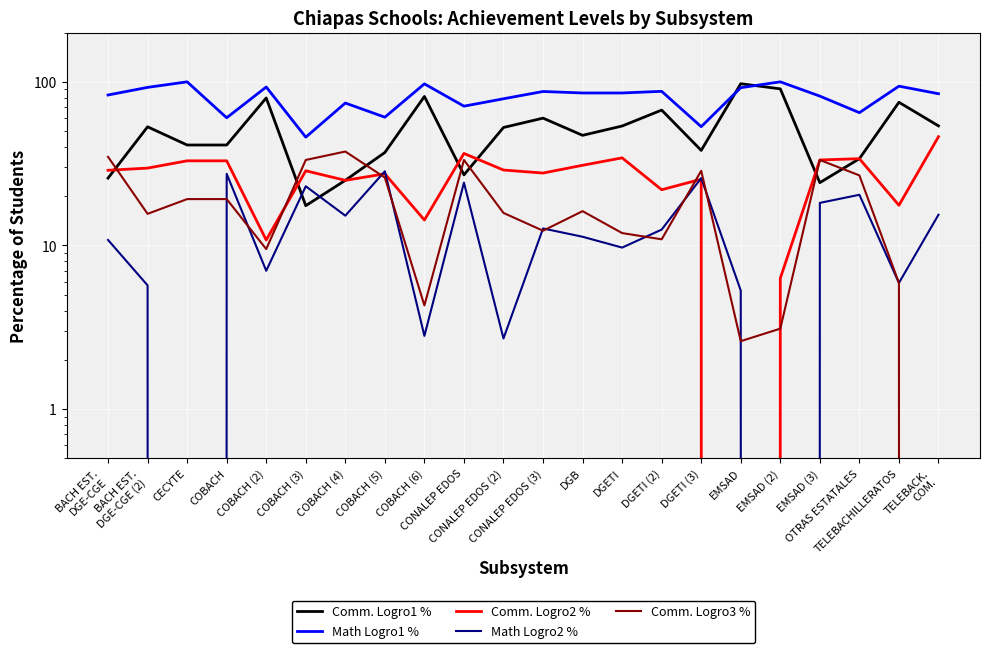

True or false: Comm. Logro2 % has a value of 4.5 at DGETI (2).

False